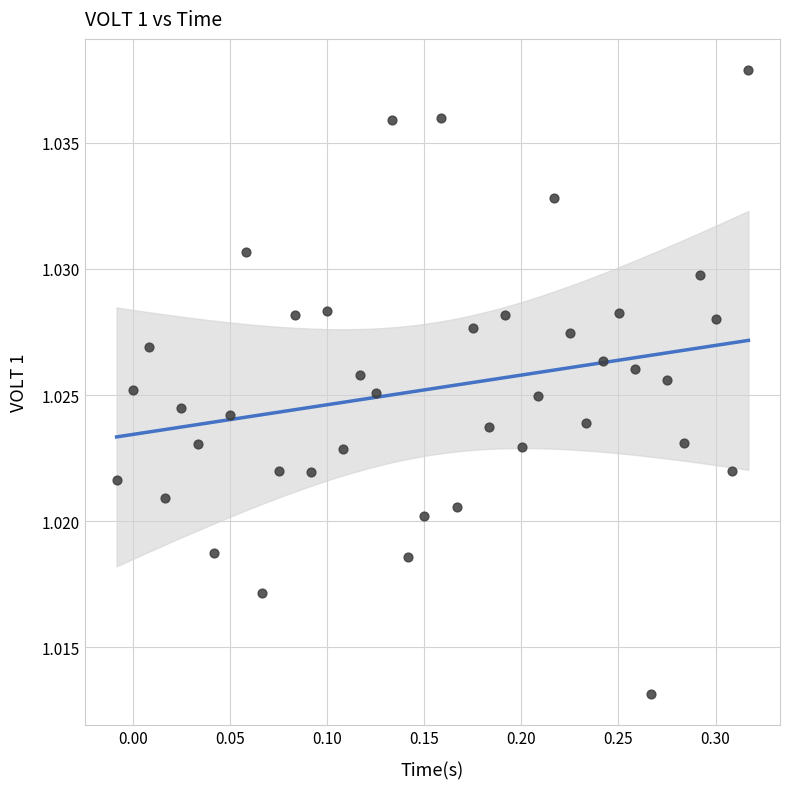

What is the range of X values (max minus min)?

0.3